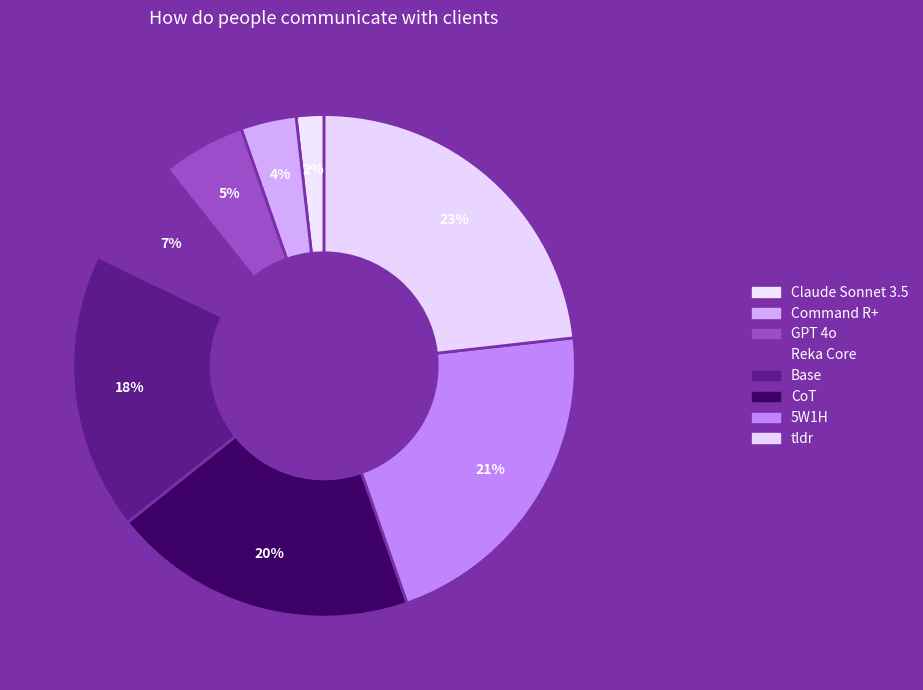

How many slices are in this pie chart?

8